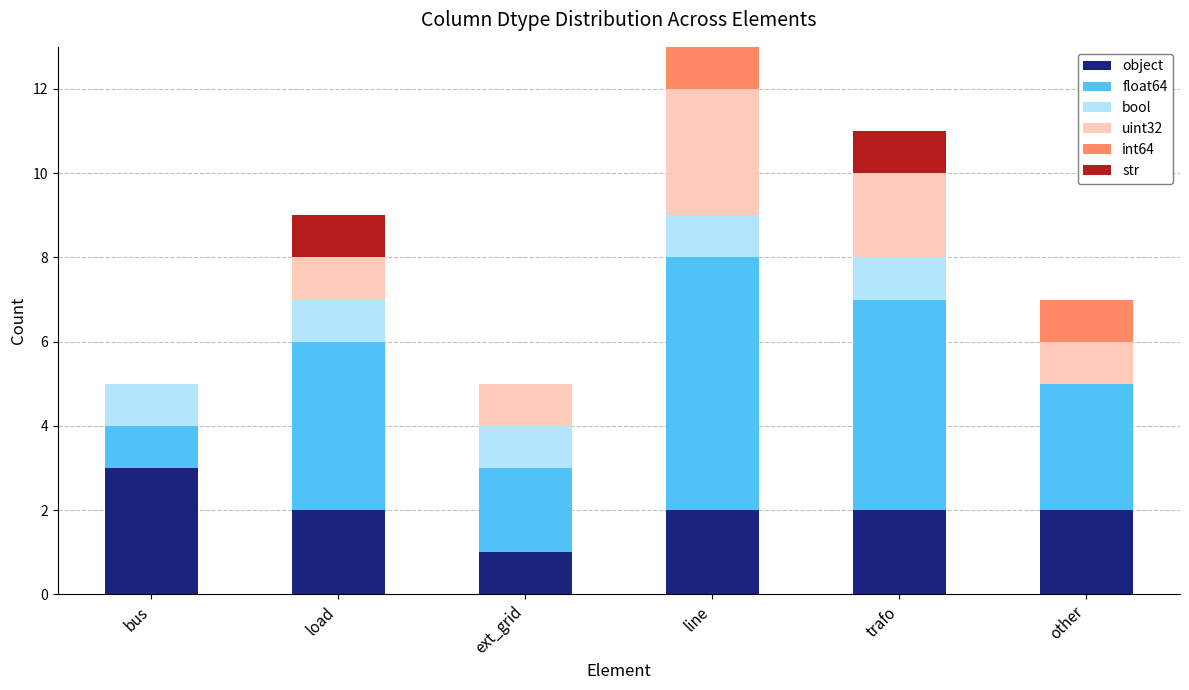

What is the highest value of the object series?

3